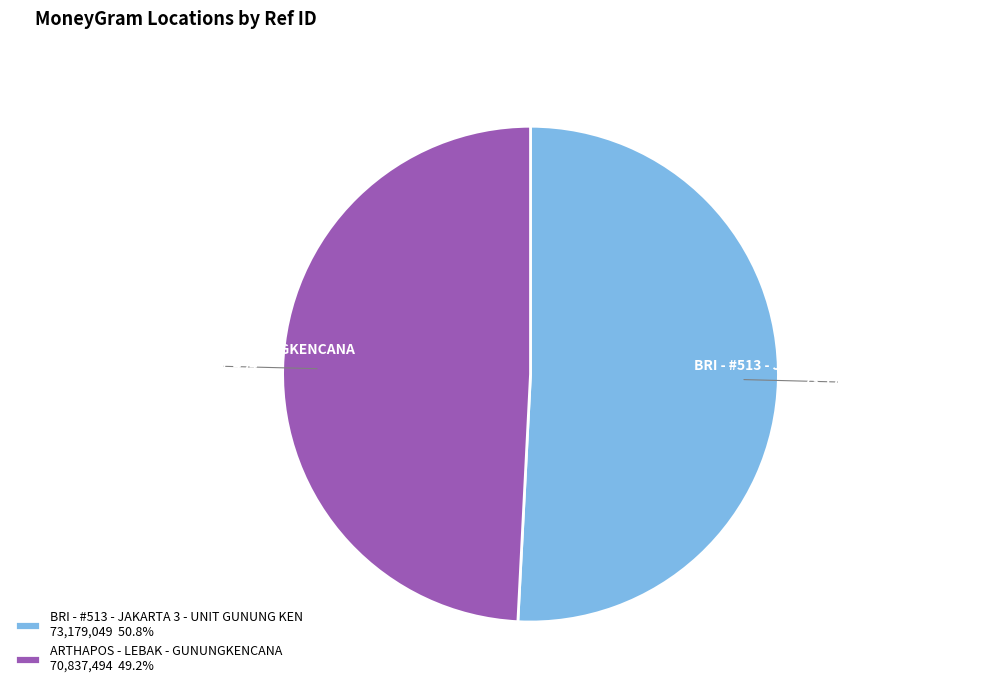

Which has a higher value, BRI - #513 - JAKARTA 3 - UNIT GUNUNG KEN or ARTHAPOS - LEBAK - GUNUNGKENCANA?

BRI - #513 - JAKARTA 3 - UNIT GUNUNG KEN